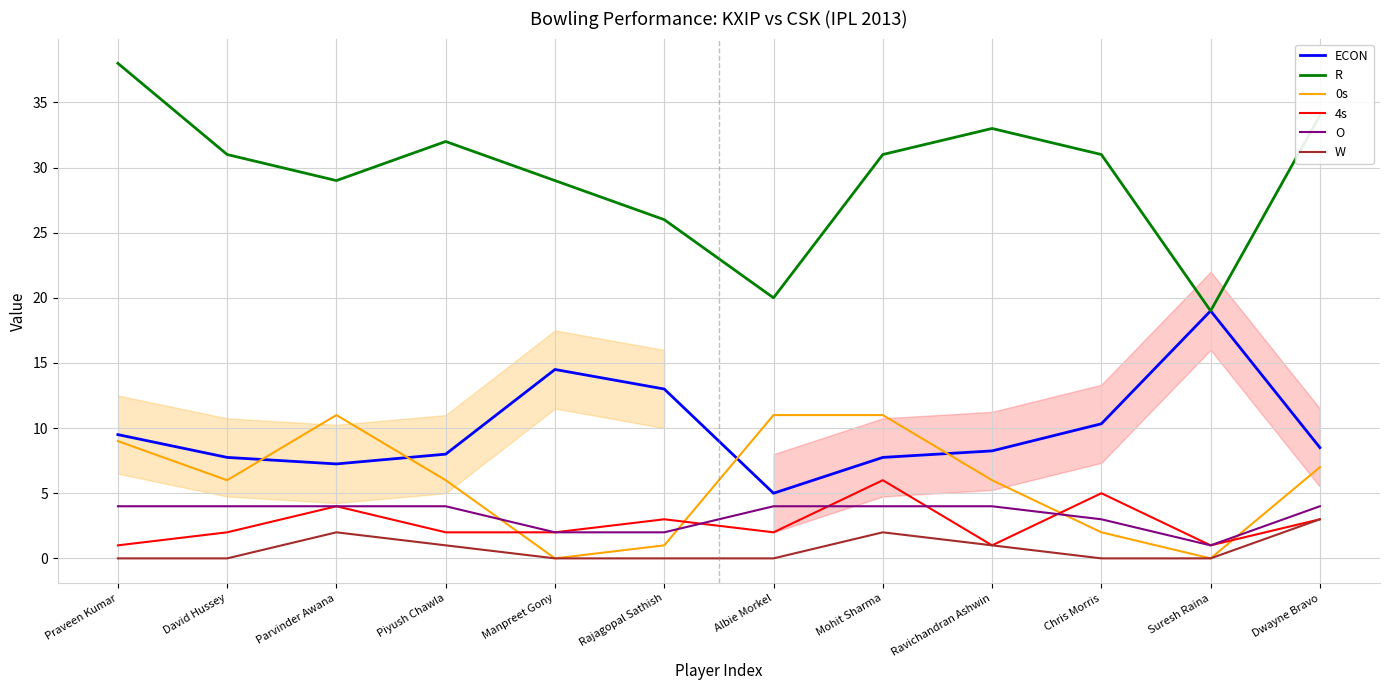

Which series has the largest total across all categories?

R